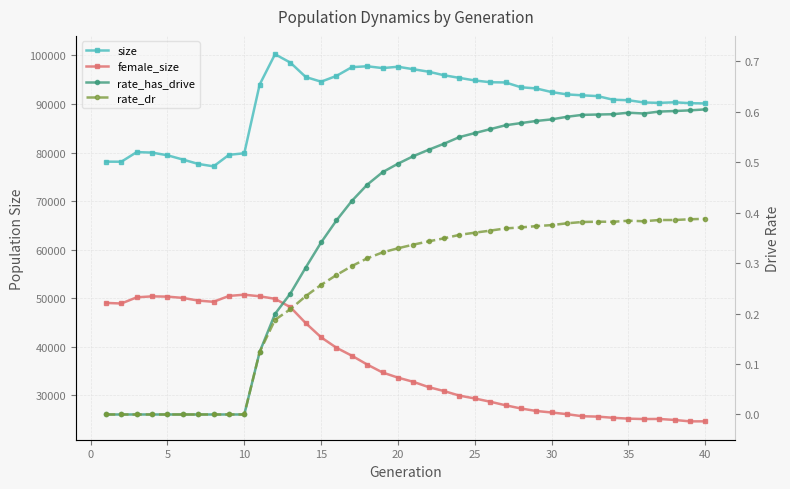

The value of rate_dr at 30 is 0.4. True or false?

True